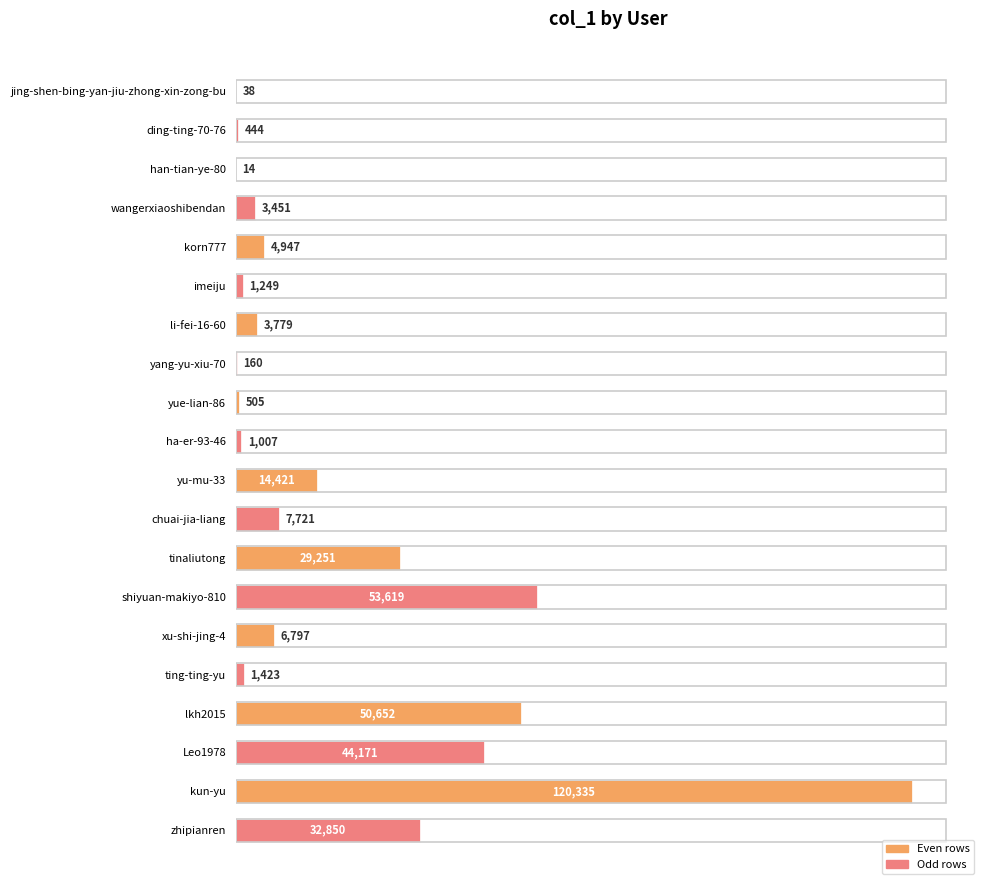

Reading top to bottom, what are all the values shown in this chart?

jing-shen-bing-yan-jiu-zhong-xin-zong-bu=38	ding-ting-70-76=444	han-tian-ye-80=14	wangerxiaoshibendan=3451	korn777=4947	imeiju=1249	li-fei-16-60=3779	yang-yu-xiu-70=160	yue-lian-86=505	ha-er-93-46=1007	yu-mu-33=14421	chuai-jia-liang=7721	tinaliutong=29251	shiyuan-makiyo-810=53619	xu-shi-jing-4=6797	ting-ting-yu=1423	lkh2015=50652	Leo1978=44171	kun-yu=120335	zhipianren=32850